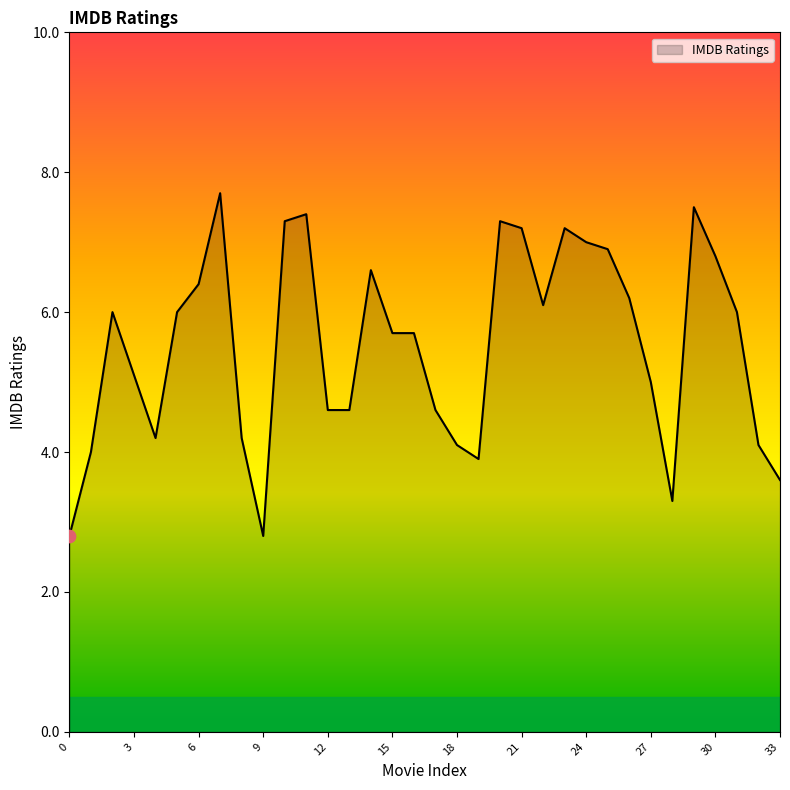

What is the maximum value shown in the chart?

7.7